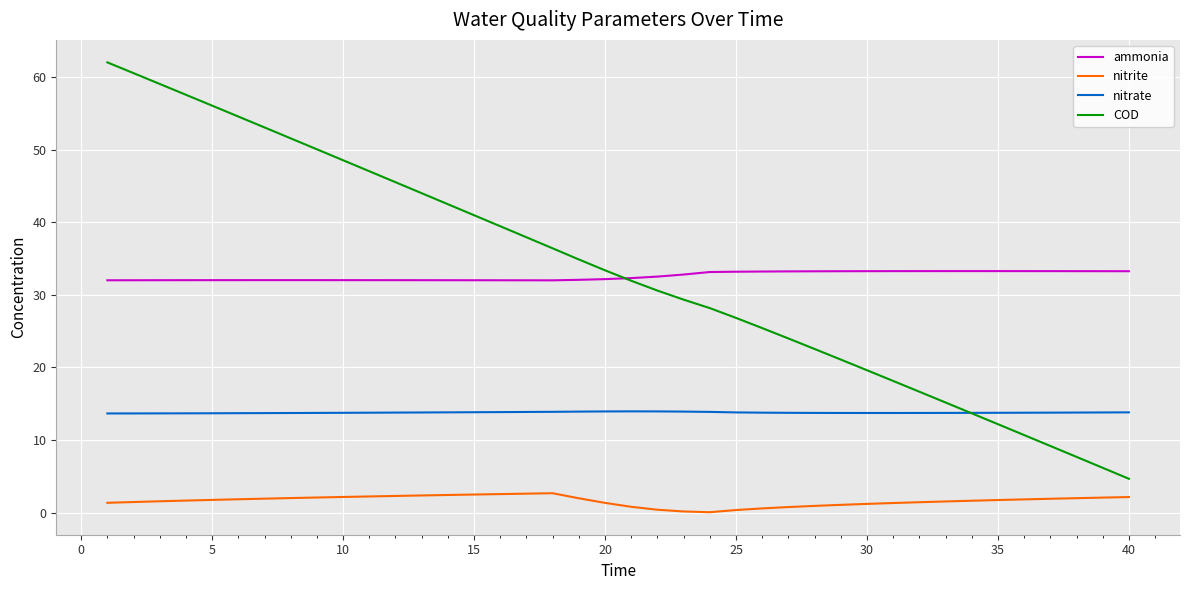

List the series in order of their peak value, lowest first.

nitrite, nitrate, ammonia, COD